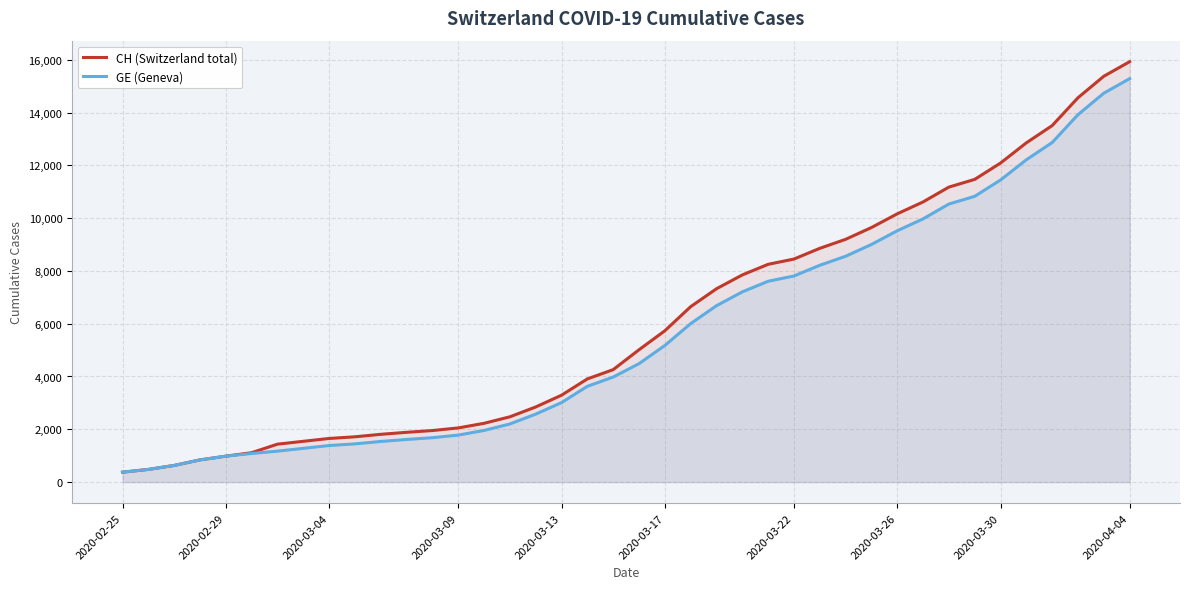

The value of GE (Geneva) at 18 is 5736. True or false?

False